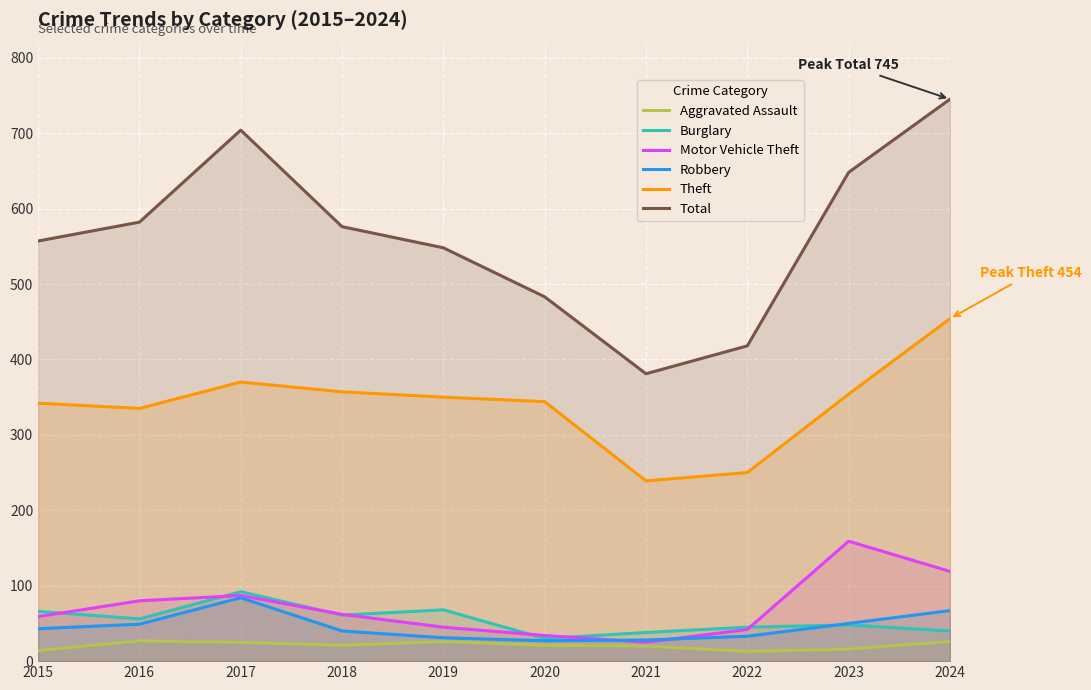

How many categories are shown in the chart?

10